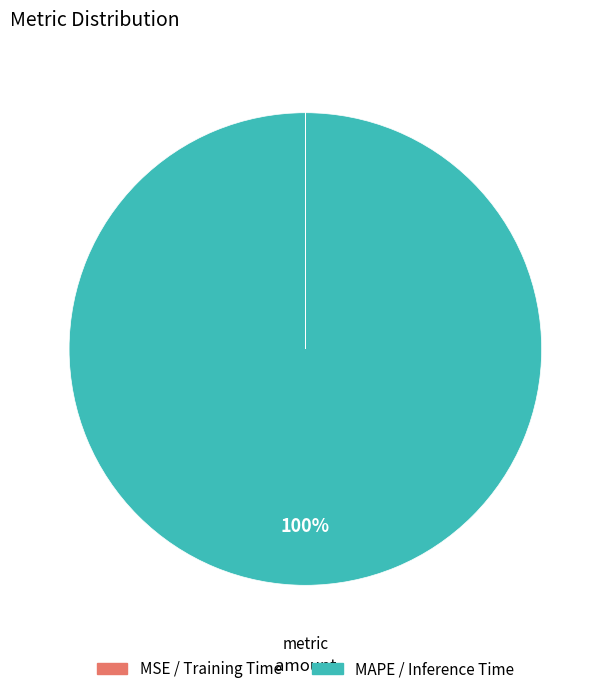

To the nearest percent, what is the difference between the largest and smallest slice percentages?

100%